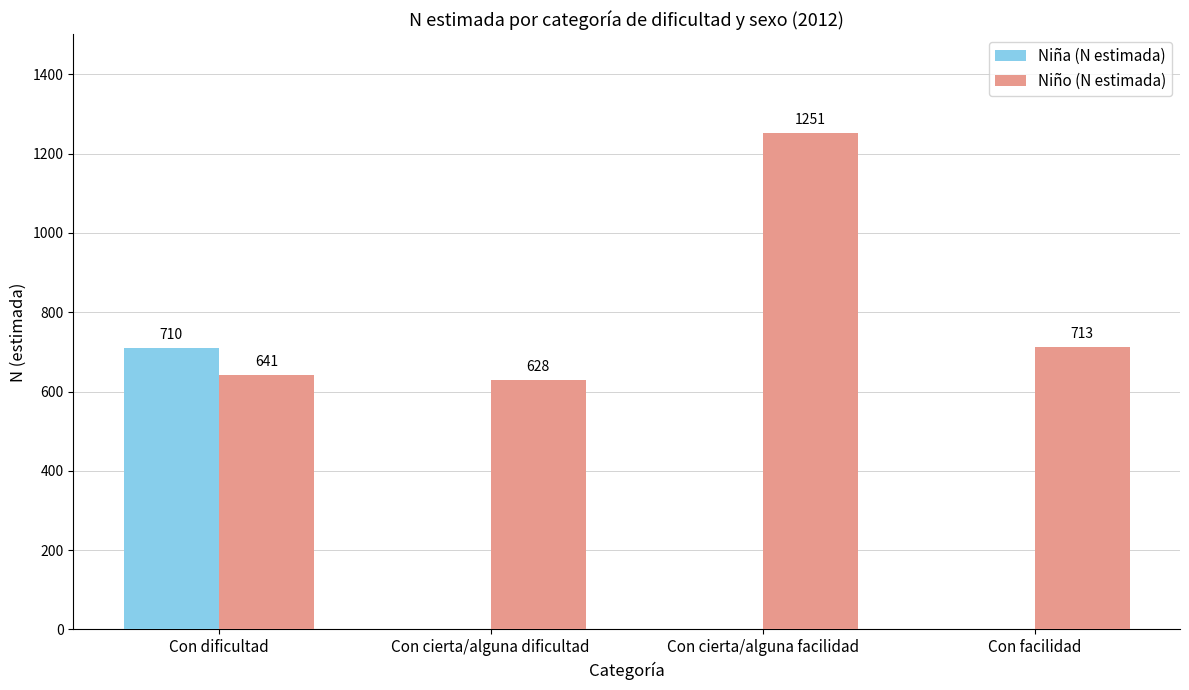

Between Con dificultad and Con cierta/alguna dificultad, which series saw the biggest shift?

Niña (N estimada)